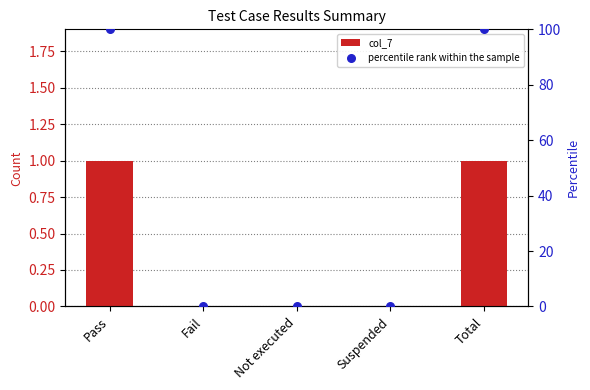

What are all the series names shown in the legend?

col_7, percentile rank within the sample